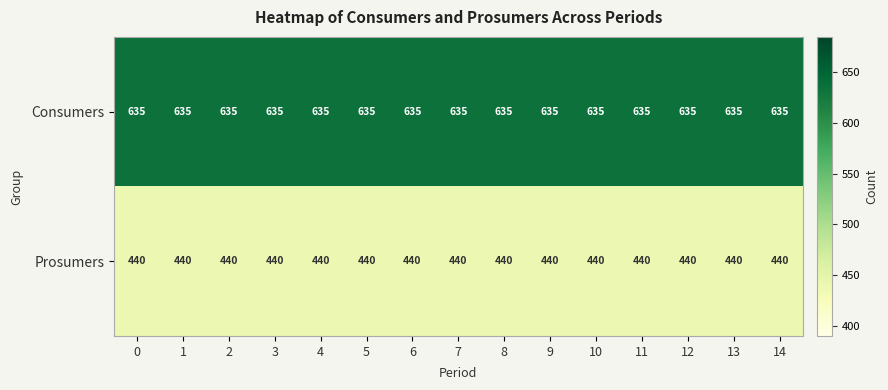

True or false: Consumers has a value of 635 at 14.

True